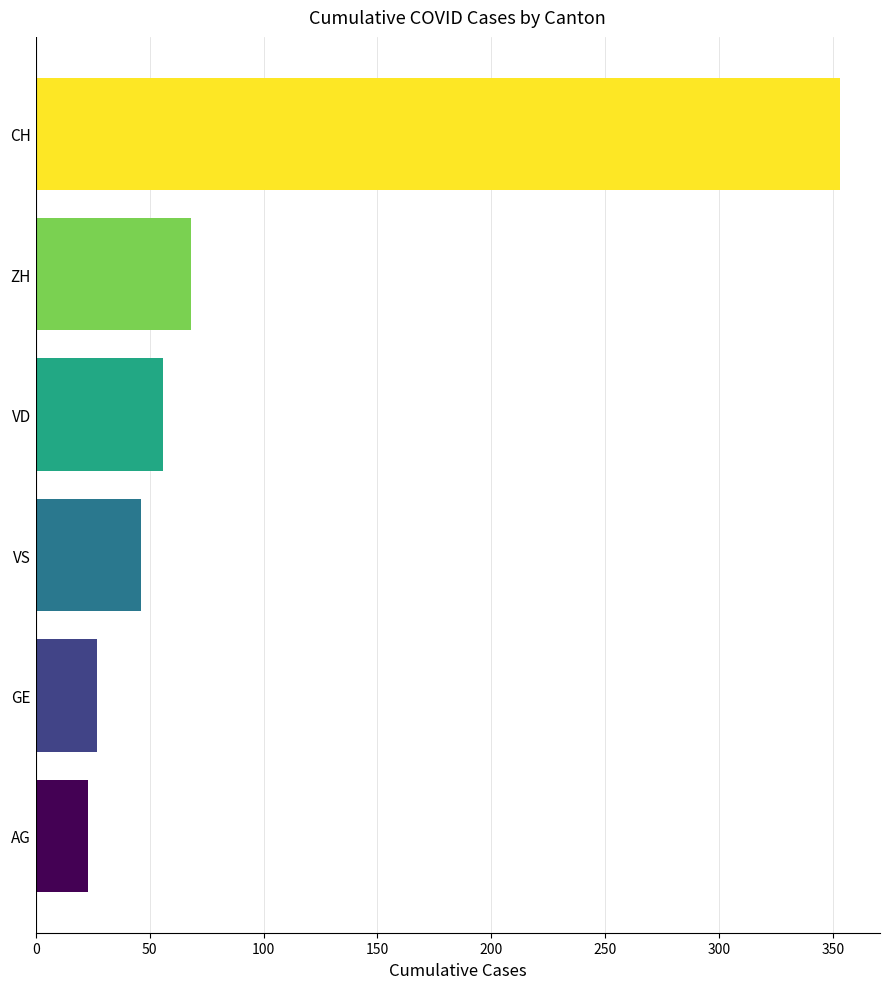

What is the value of the 1st bar from the left?

23